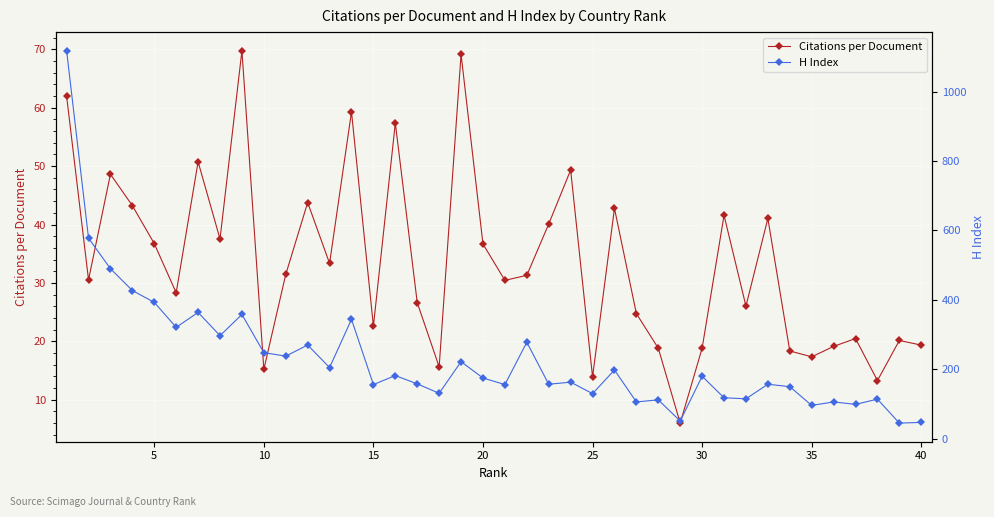

What is the maximum value shown in the chart?

1118.0